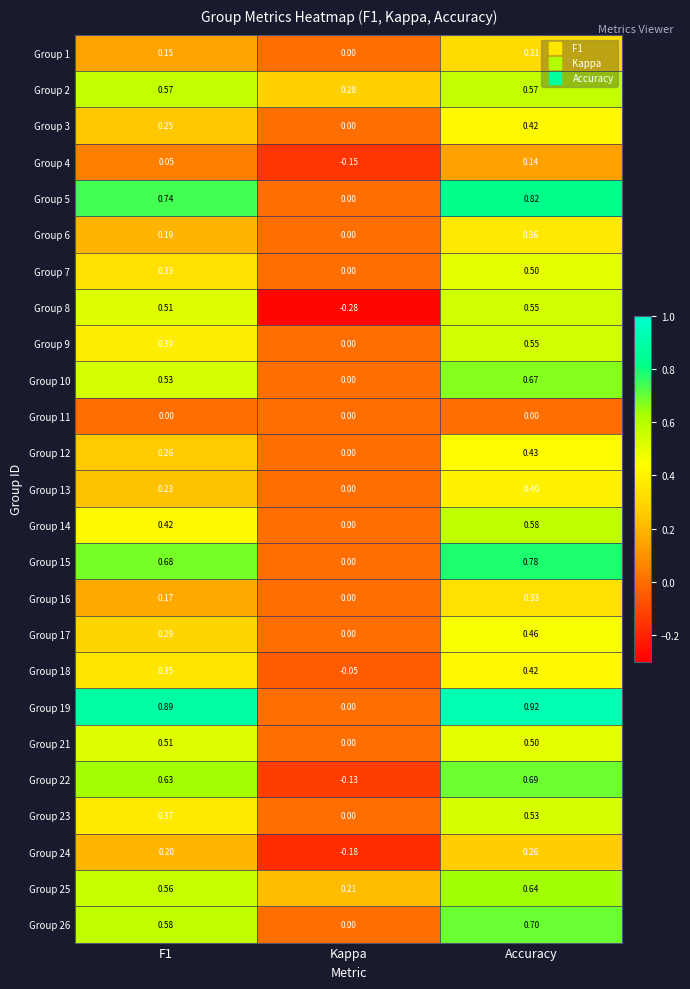

At which label is Group 8 closest to 0?

Kappa